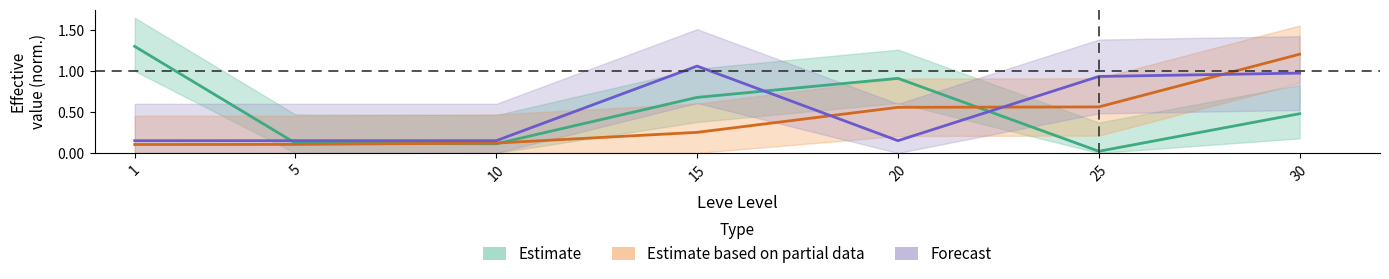

What is the sum of the Leve Gil values at 20 and 25?

1.1